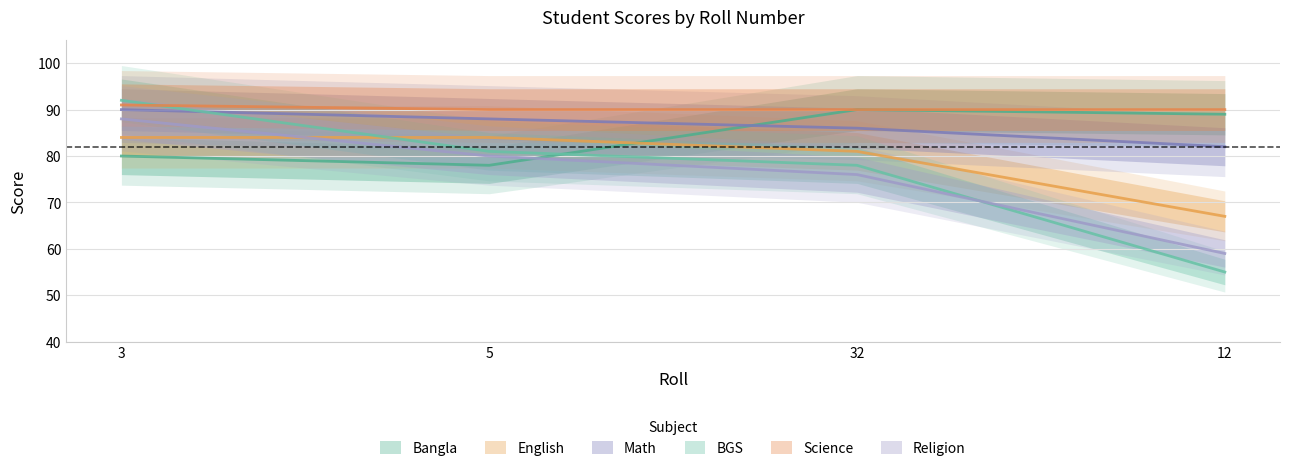

At which label is BGS closest to 73?

32